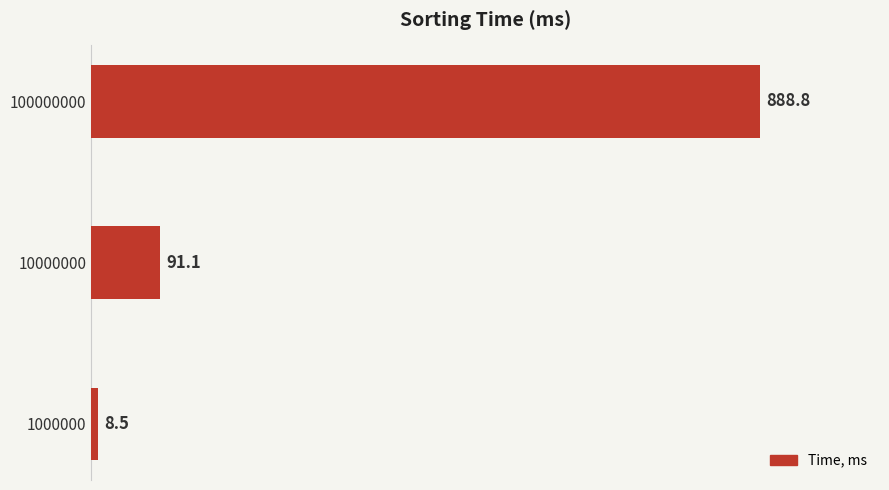

Is it true that the value at 1000000 is 8.5?

True